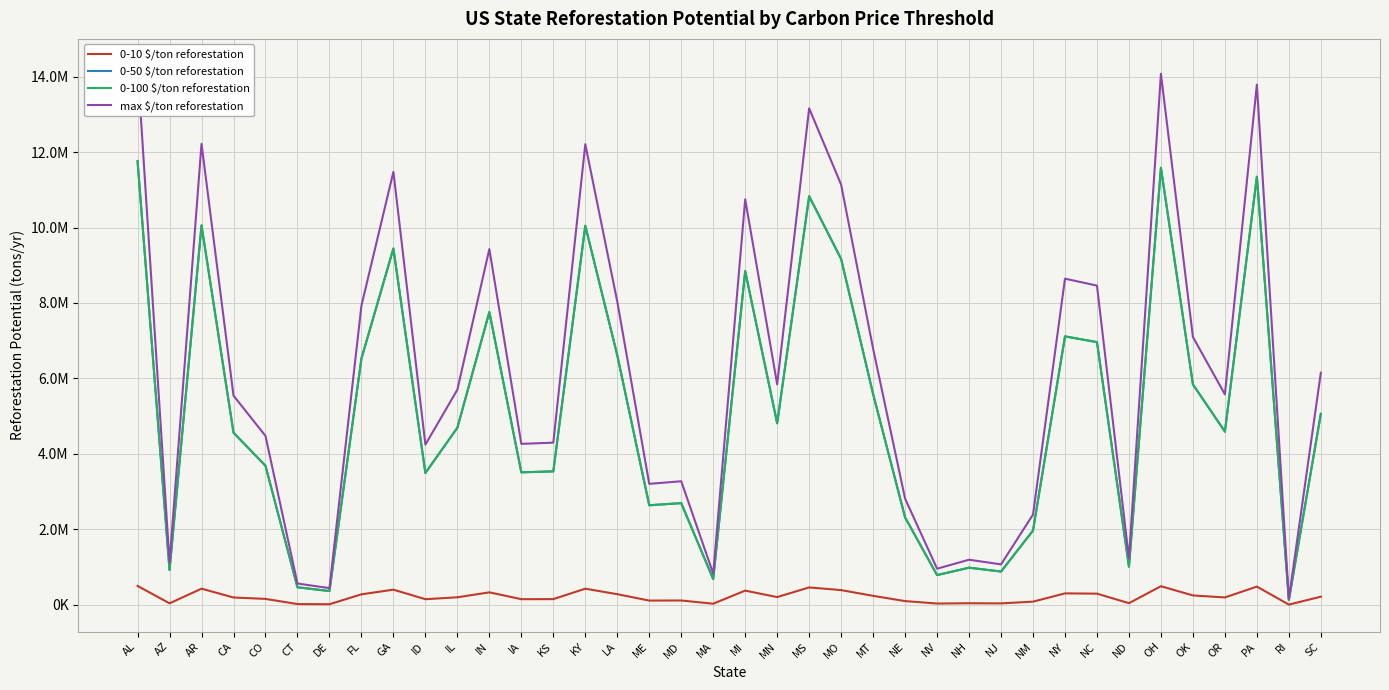

Between GA and NC, which series saw the biggest shift?

max $/ton reforestation